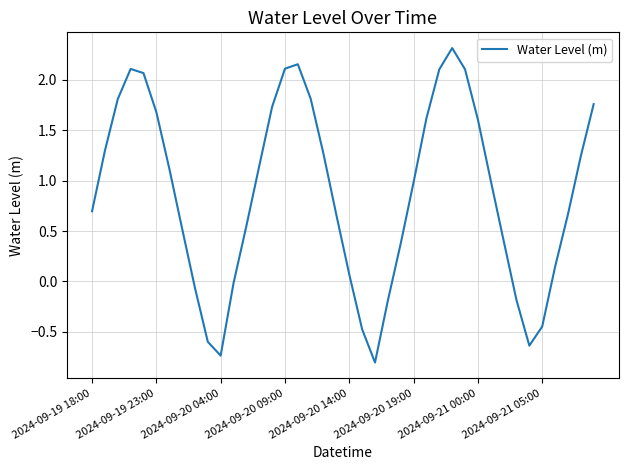

What is the smallest value displayed?

-0.8